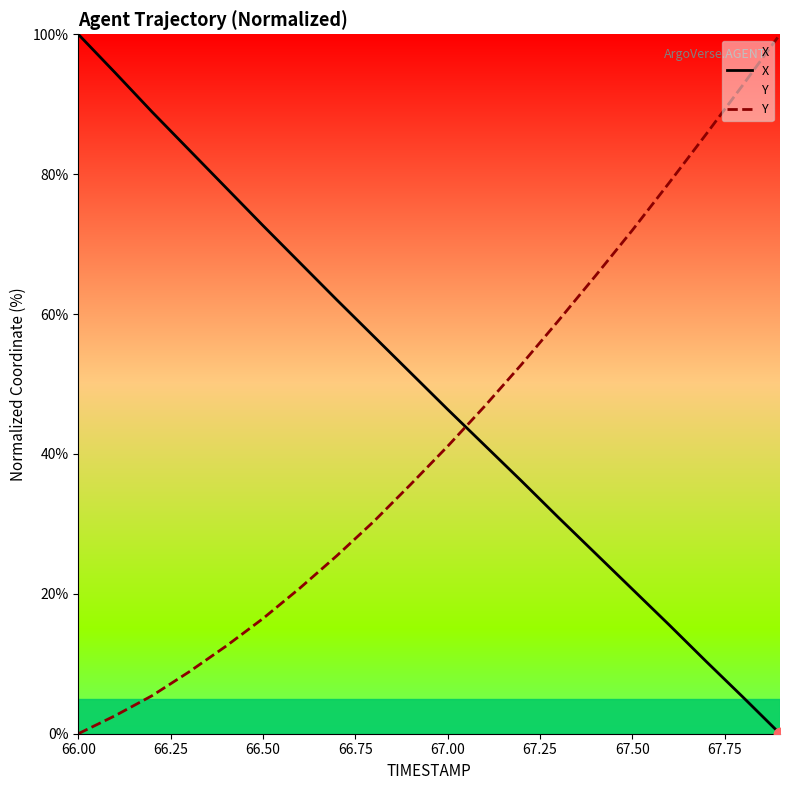

What is the total value across all series at 66.50?

89.1